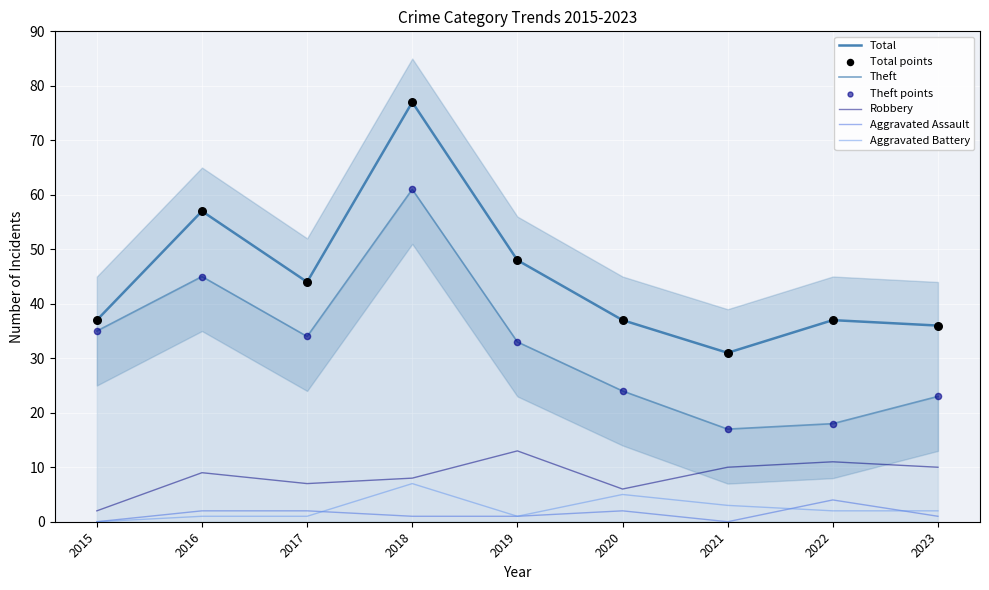

Which series contains the lowest Y value?

Aggravated Assault